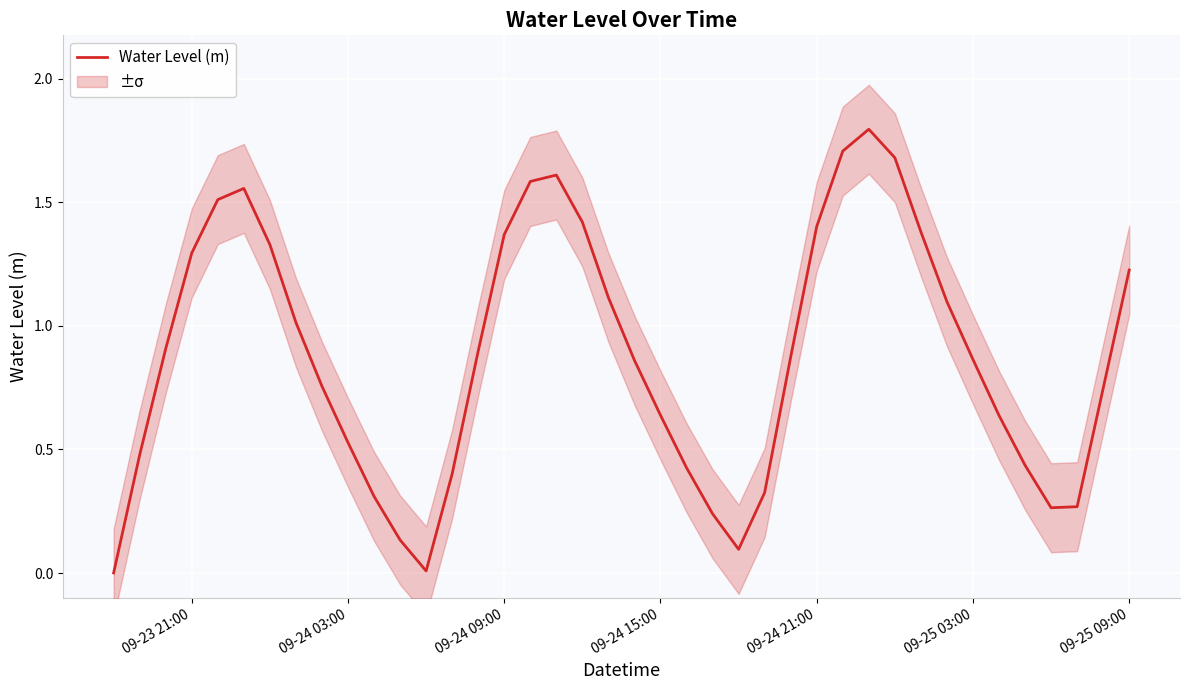

What is the value of the 33rd point from the left?

1.1